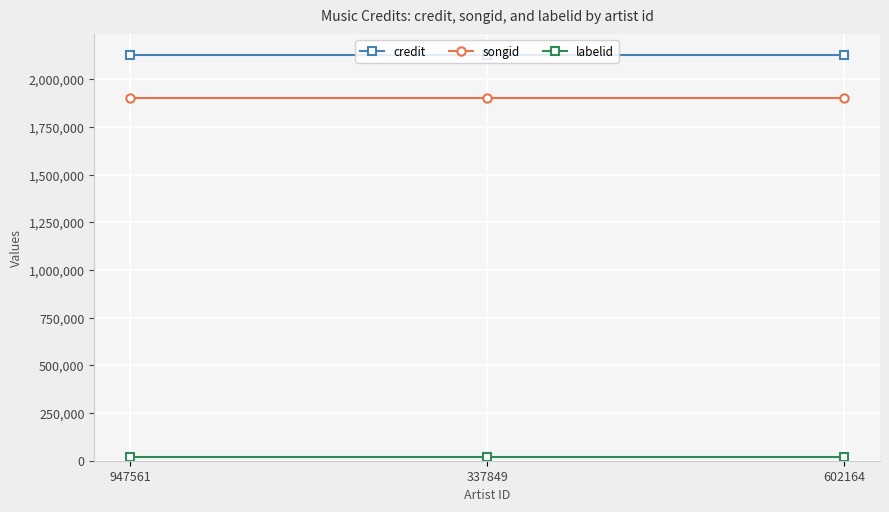

The credit series shows 626889 at 337849. True or false?

False